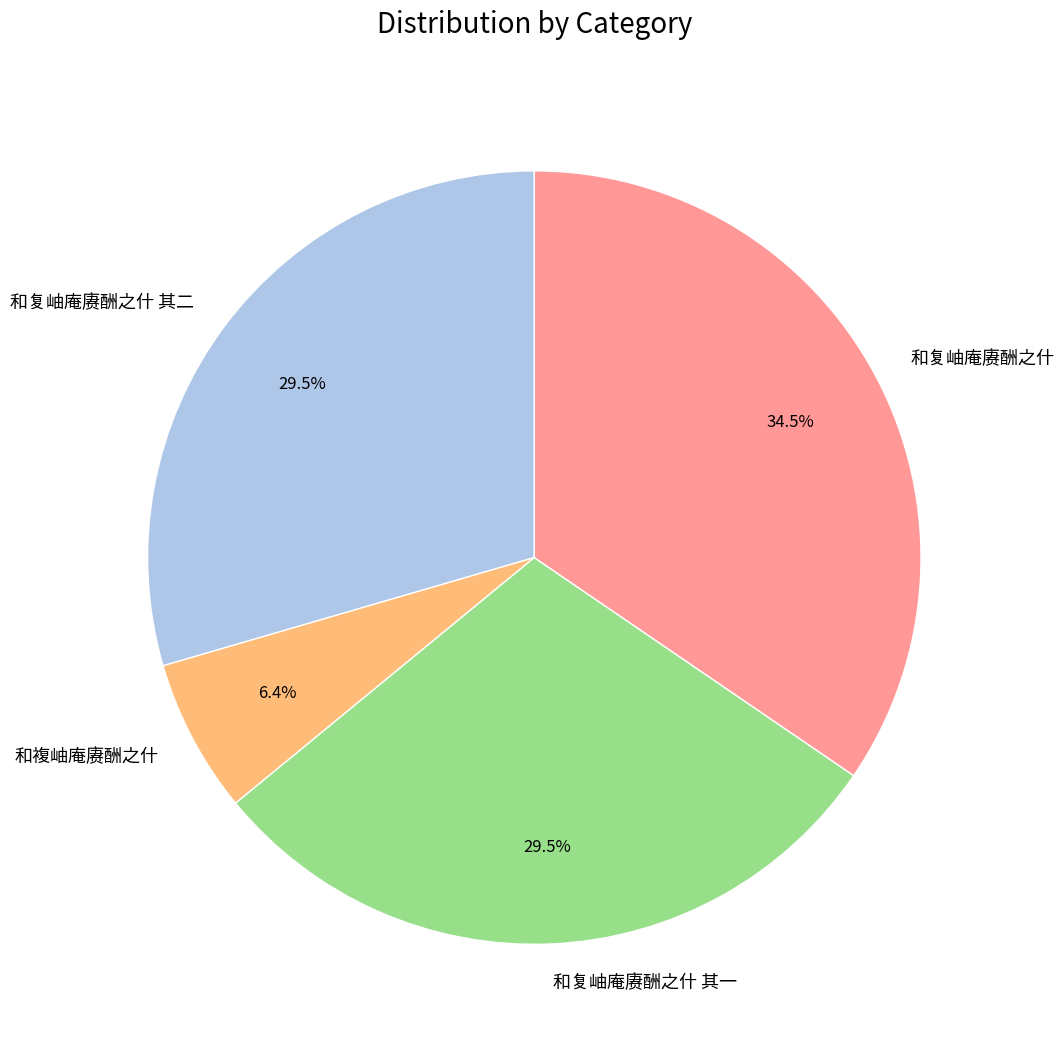

What is the ratio of the value at 和复岫庵赓酬之什 其一 to the value at 和复岫庵赓酬之什 其二?

1.0